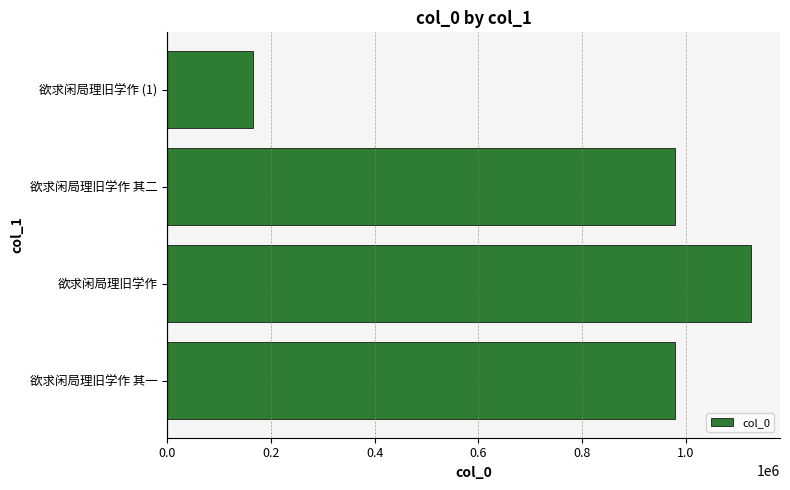

What is the difference between the maximum and minimum values?

959044